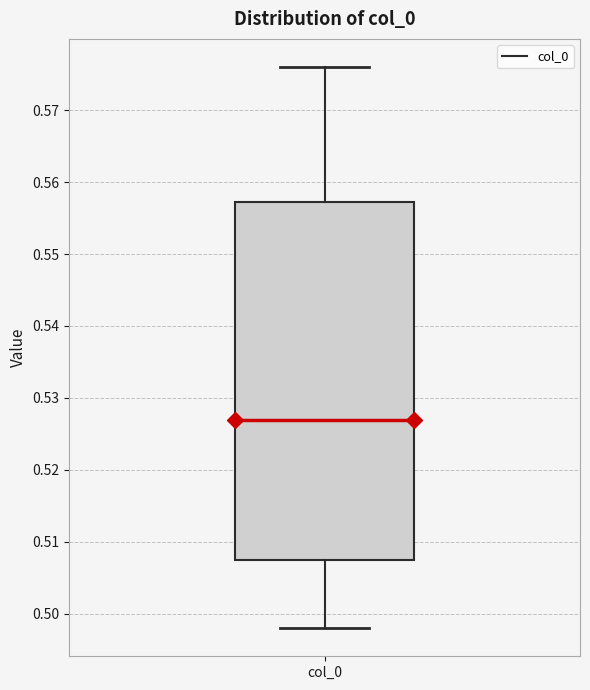

Where does the upper whisker of the box for col_0 end on the y-axis? The values are not printed on the chart, so give them approximately, as read against the axis.

0.576